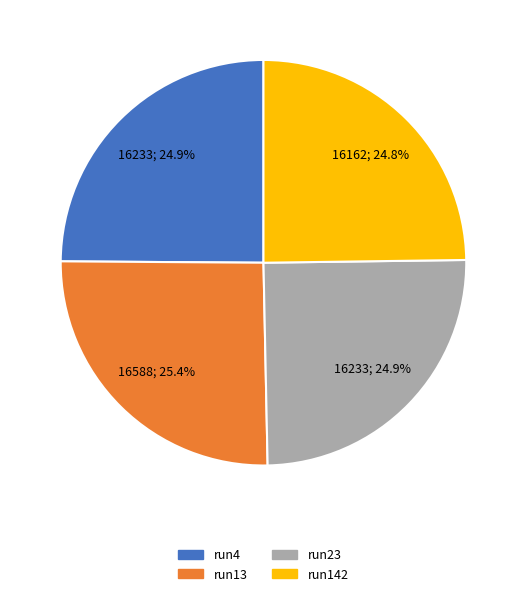

What percentage do run4 and run23 together represent?

49.8%